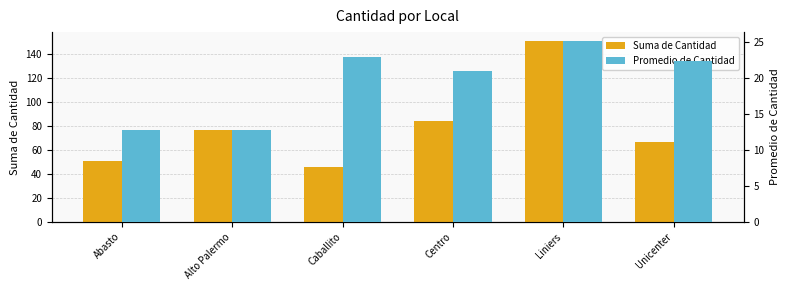

Where is Suma de Cantidad nearest to the value 98?

Centro